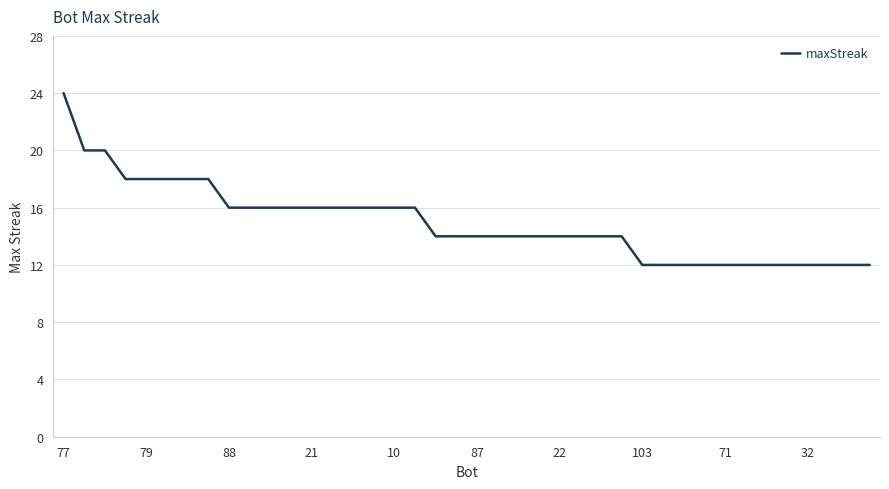

What is the difference between the maximum and minimum values?

12